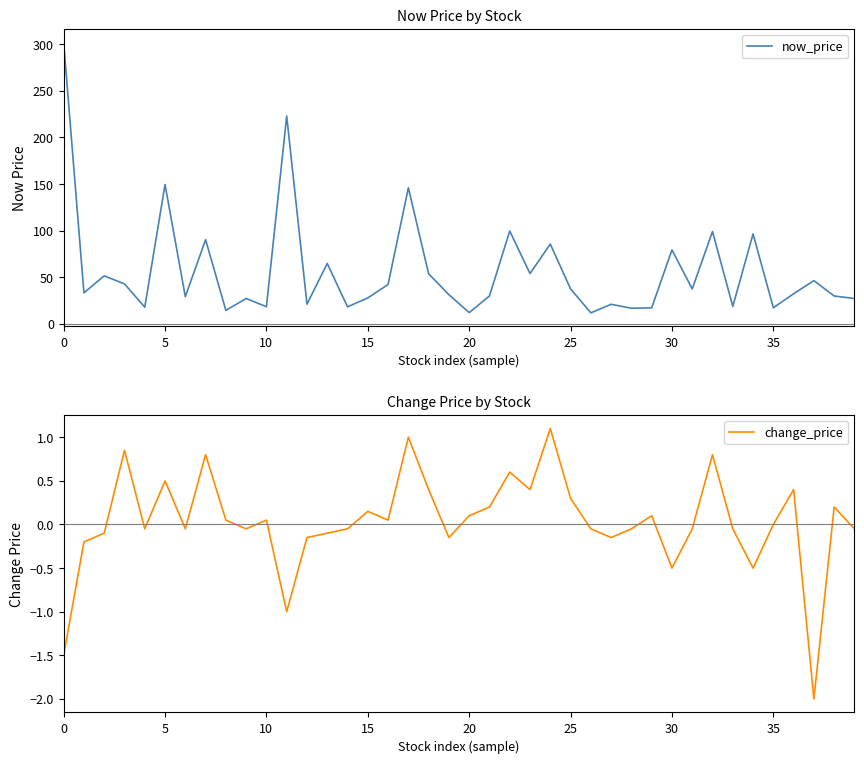

Which series has the largest total across all categories?

now_price